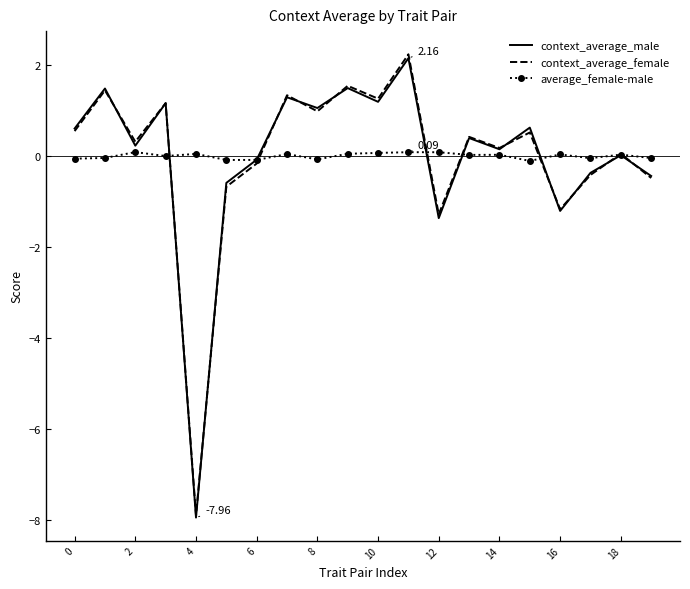

How many distinct data groups are displayed?

3